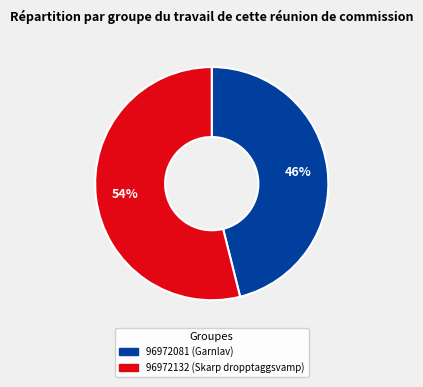

What is the largest slice in the pie chart?

96972132